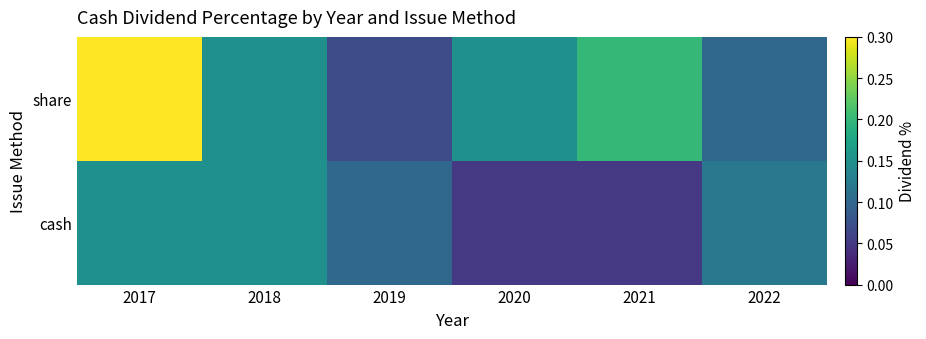

Reading left to right, list all the values displayed in this chart.

cash: 2017=0.1	2018=0.1	2019=0.1	2020=0.1	2021=0.1	2022=0.1
share: 2017=0.3	2018=0.1	2019=0.1	2020=0.1	2021=0.2	2022=0.1